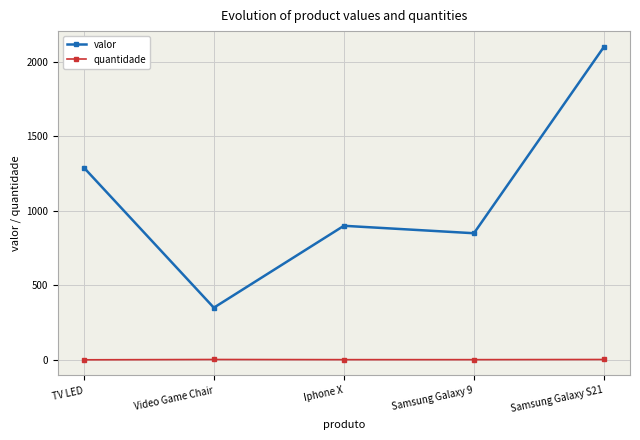

Which series has the largest range (max minus min)?

valor